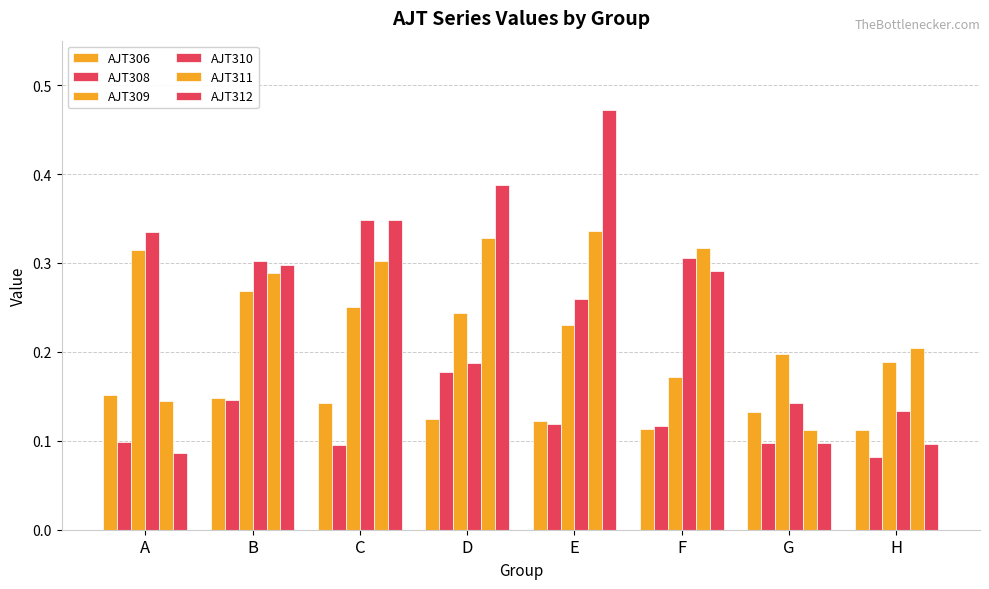

How many bars are there in total?

48